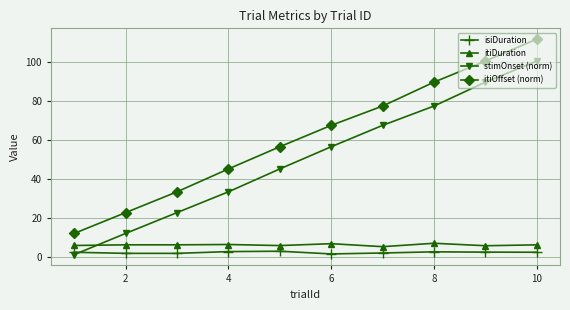

What are all the series names shown in the legend?

isiDuration, itiDuration, stimOnset (norm), itiOffset (norm)